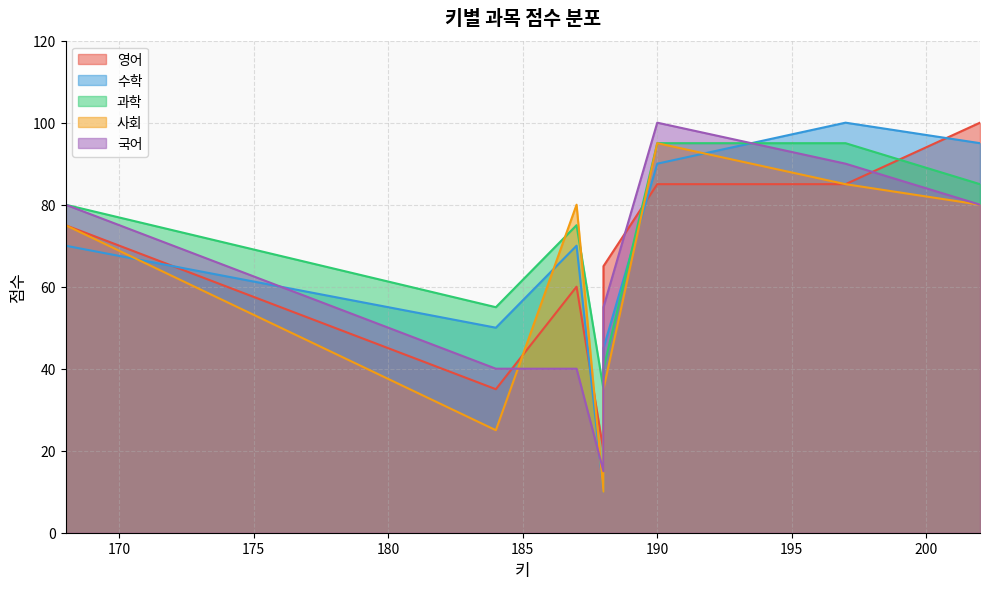

At which category does 영어 reach its first local valley?

184